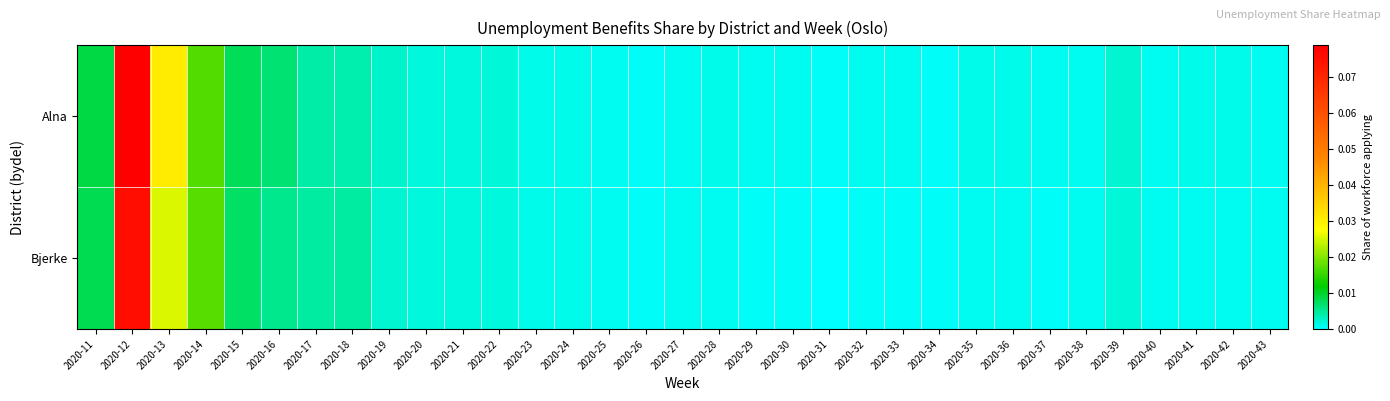

Reading right to left, what are all the values shown in this chart?

Alna: 2020-43=0.0	2020-42=0.0	2020-41=0.0	2020-40=0.0	2020-39=0.0	2020-38=0.0	2020-37=0.0	2020-36=0.0	2020-35=0.0	2020-34=0.0	2020-33=0.0	2020-32=0.0	2020-31=0.0	2020-30=0.0	2020-29=0.0	2020-28=0.0	2020-27=0.0	2020-26=0.0	2020-25=0.0	2020-24=0.0	2020-23=0.0	2020-22=0.0	2020-21=0.0	2020-20=0.0	2020-19=0.0	2020-18=0.0	2020-17=0.0	2020-16=0.0	2020-15=0.0	2020-14=0.0	2020-13=0.0	2020-12=0.1	2020-11=0.0
Bjerke: 2020-43=0.0	2020-42=0.0	2020-41=0.0	2020-40=0.0	2020-39=0.0	2020-38=0.0	2020-37=0.0	2020-36=0.0	2020-35=0.0	2020-34=0.0	2020-33=0.0	2020-32=0.0	2020-31=0.0	2020-30=0.0	2020-29=0.0	2020-28=0.0	2020-27=0.0	2020-26=0.0	2020-25=0.0	2020-24=0.0	2020-23=0.0	2020-22=0.0	2020-21=0.0	2020-20=0.0	2020-19=0.0	2020-18=0.0	2020-17=0.0	2020-16=0.0	2020-15=0.0	2020-14=0.0	2020-13=0.0	2020-12=0.1	2020-11=0.0